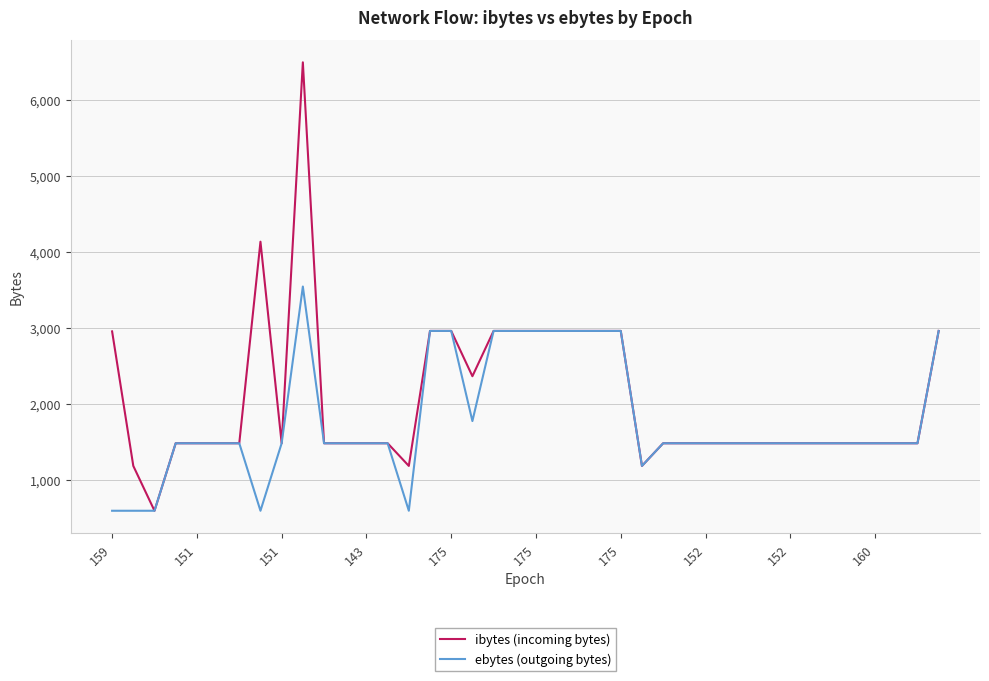

What is the greatest value displayed?

6490